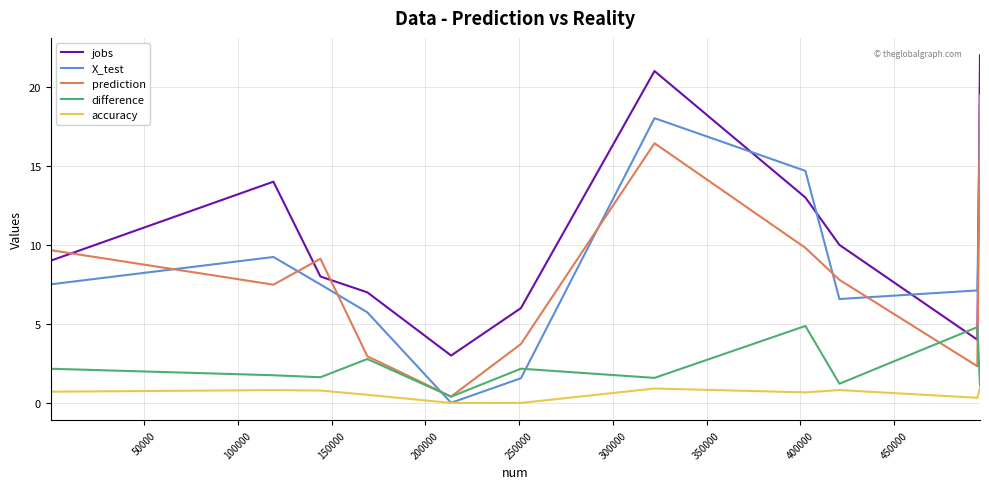

True or false: difference has a value of 1.5 at 50000.

False